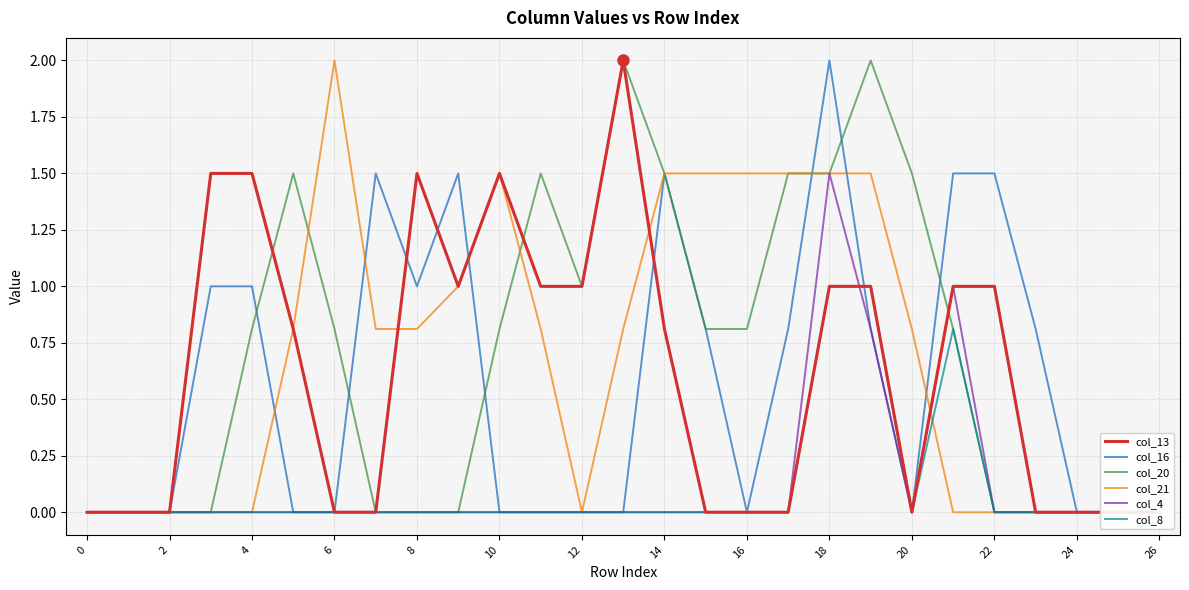

At which category does col_4 reach its first local valley?

20